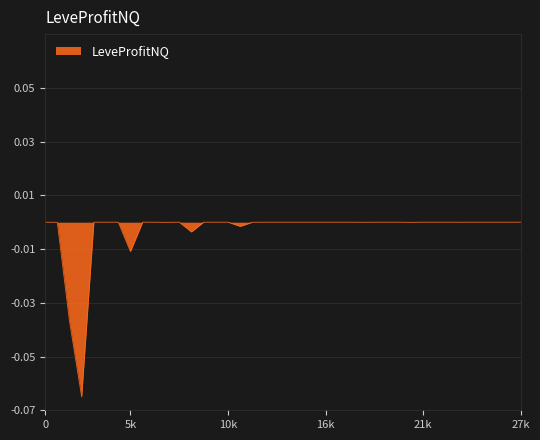

Does the chart have visible grid lines?

Yes